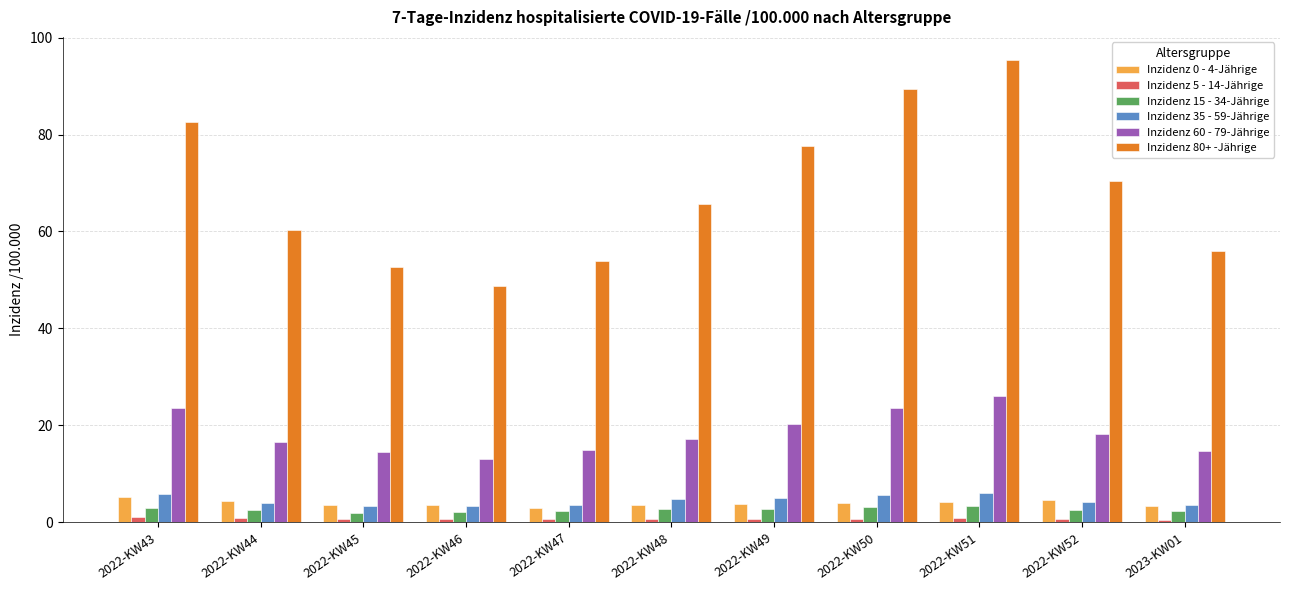

How many distinct data groups are displayed?

6